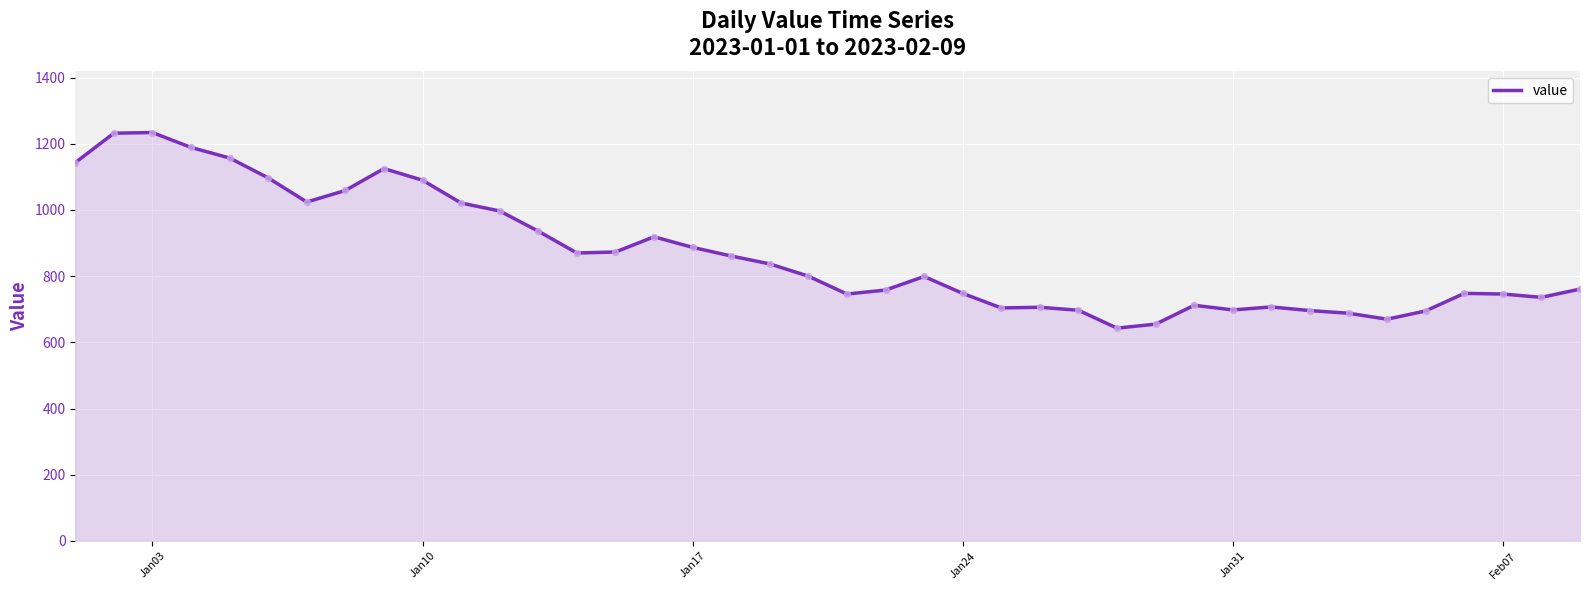

What is the greatest value displayed?

1234